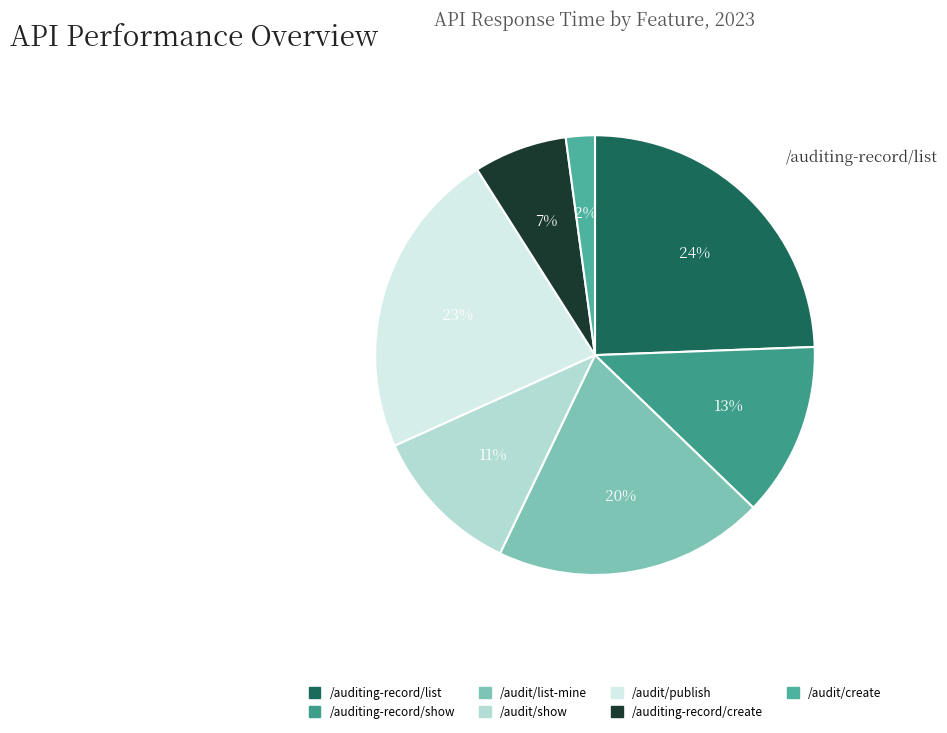

Rank the categories by value from lowest to highest.

/audit/create, /auditing-record/create, /audit/show, /auditing-record/show, /audit/list-mine, /audit/publish, /auditing-record/list